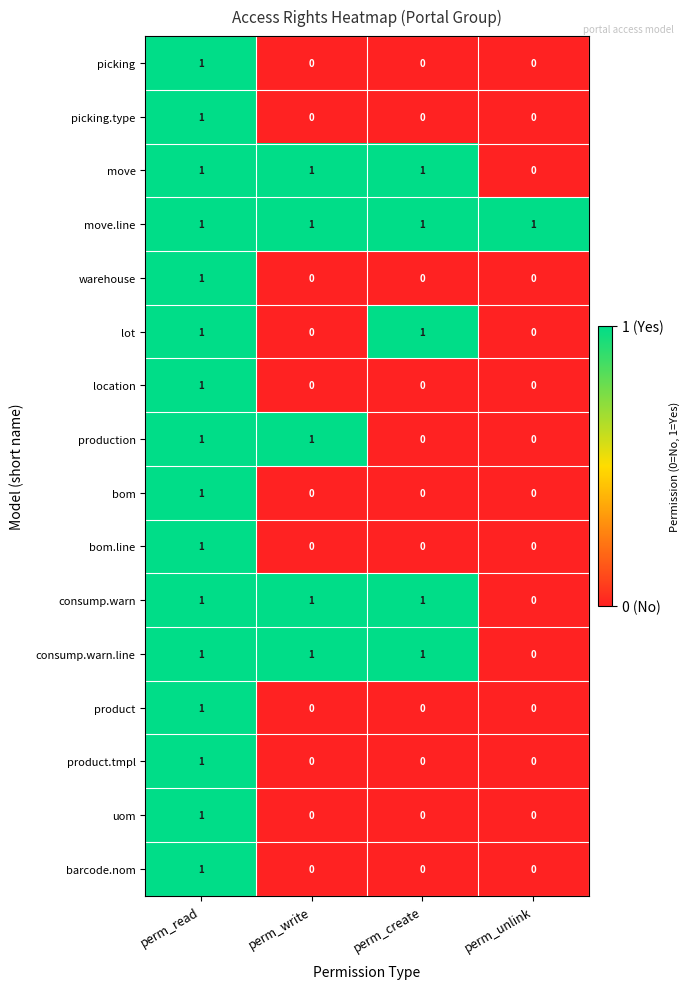

Which category has the highest value in the barcode.nom series?

perm_read